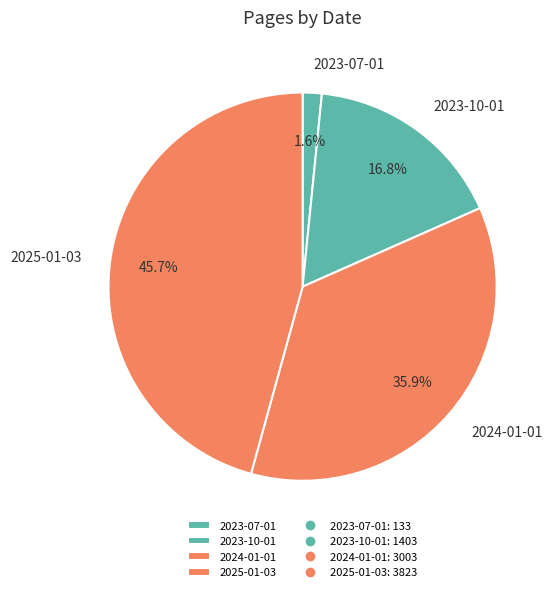

To the nearest percent, what is the combined percentage of 2025-01-03 and 2024-01-01?

82%